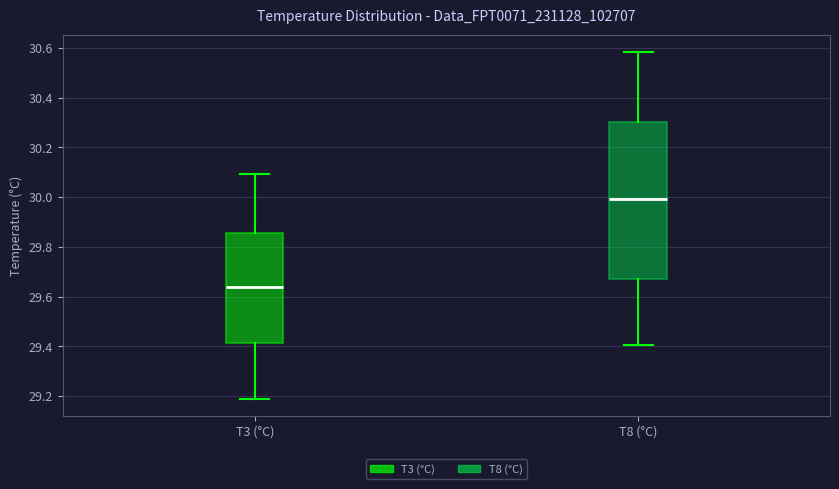

Where is the upper edge of the box for T8 (°C) on the y-axis? The values are not printed on the chart, so give them approximately, as read against the axis.

30.30